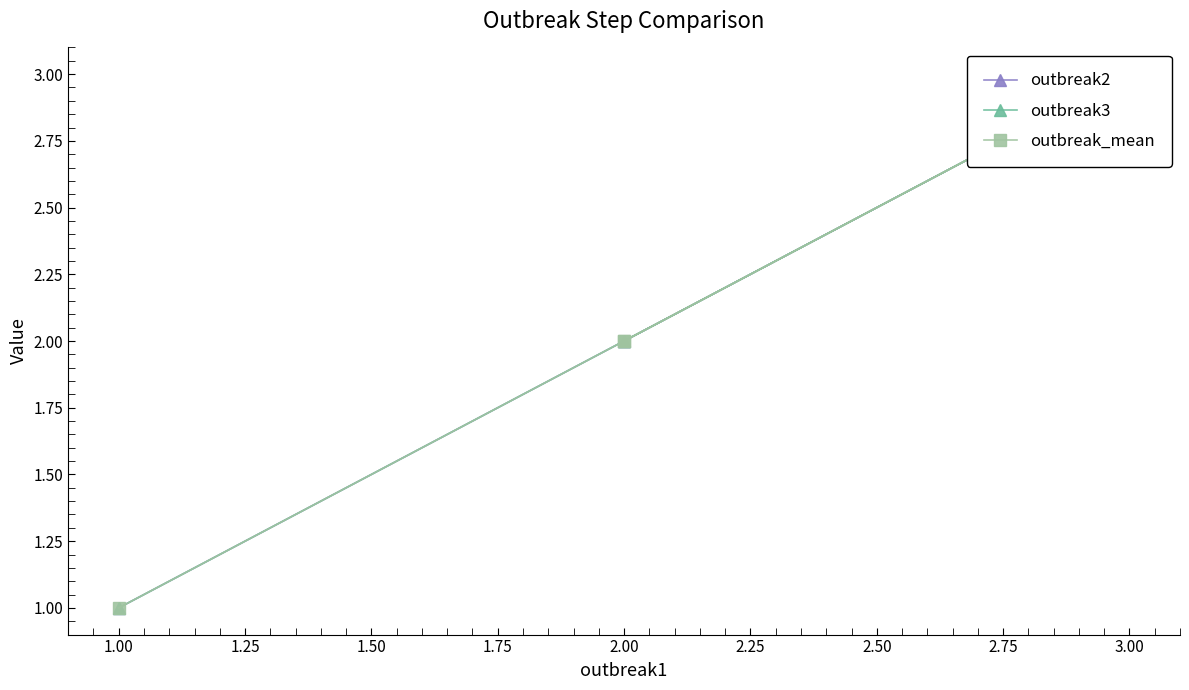

The outbreak2 series shows 1 at 1.00. True or false?

False